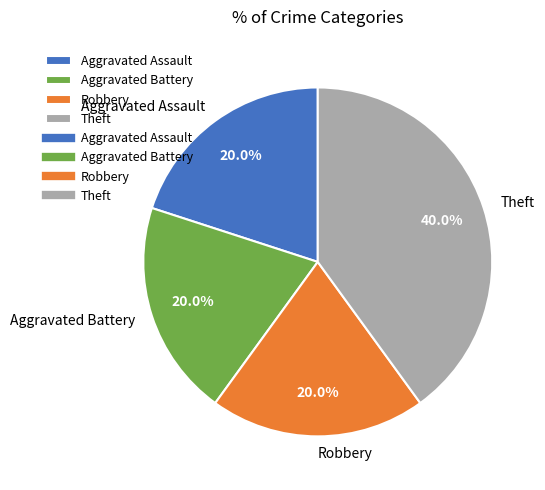

To the nearest percent, what is the average slice percentage?

25%